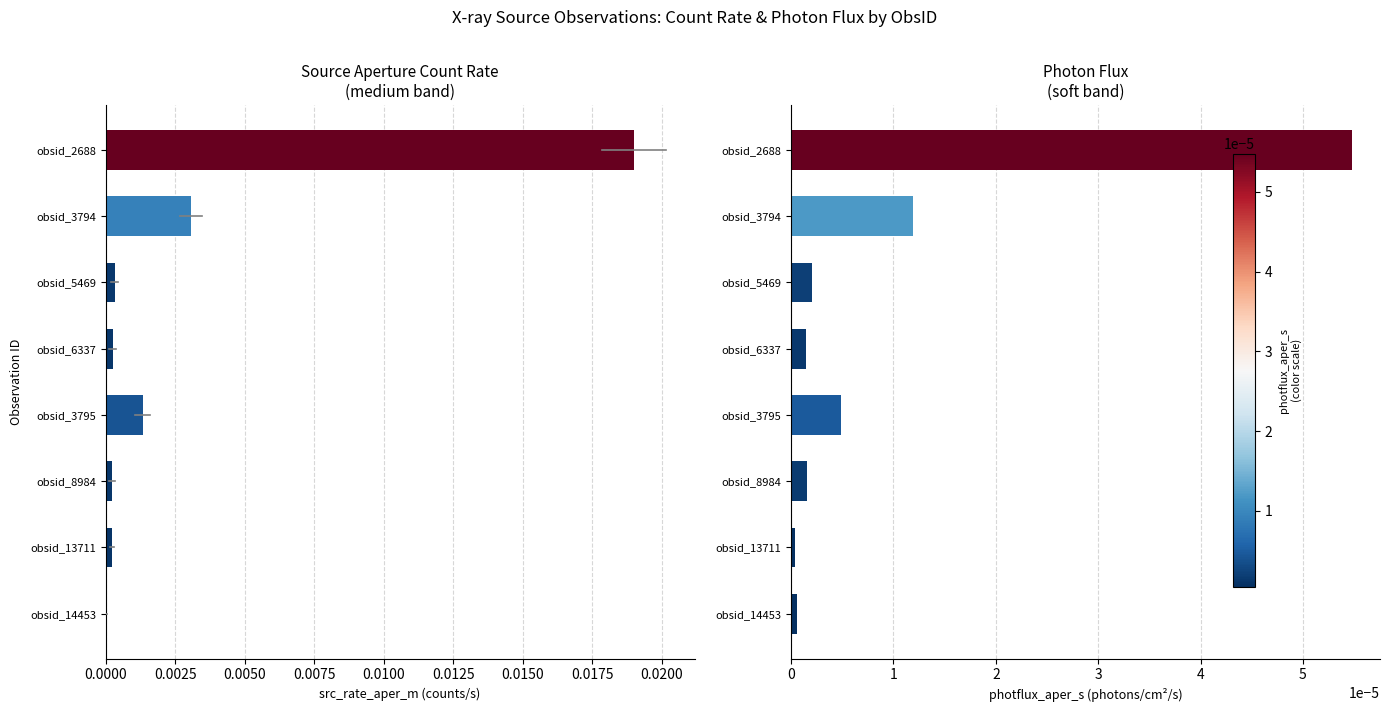

The value of photflux_aper_s at 0.0000 is 0.0. True or false?

False